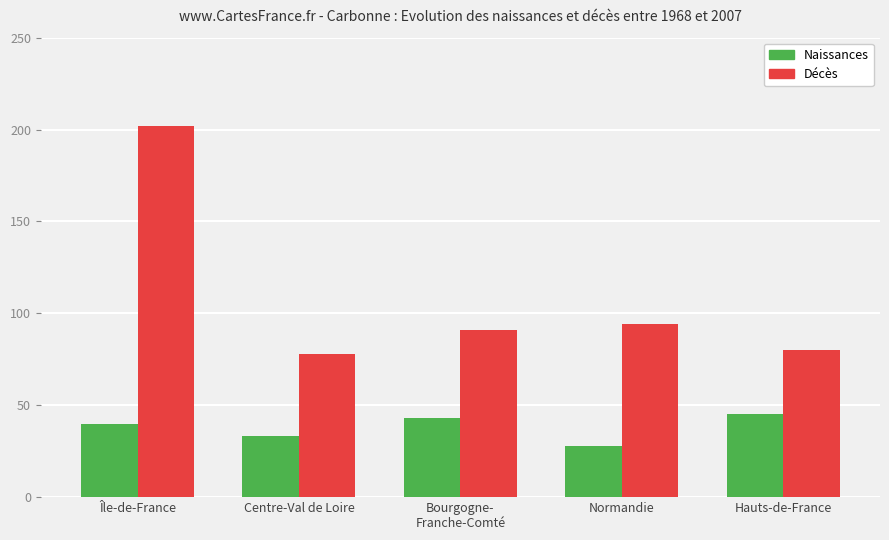

Reading left to right, list all the values displayed in this chart.

Naissances: Île-de-France=40	Centre-Val de Loire=33	Bourgogne-
Franche-Comté=43	Normandie=28	Hauts-de-France=45
Décès: Île-de-France=202	Centre-Val de Loire=78	Bourgogne-
Franche-Comté=91	Normandie=94	Hauts-de-France=80